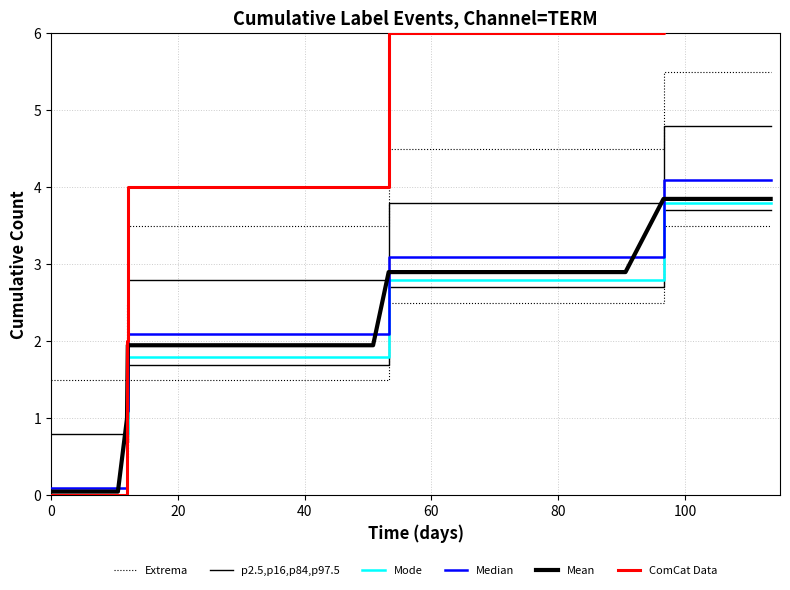

Rank the series by their maximum value, from highest to lowest.

ComCat Data, Extrema, p2.5,p16,p84,p97.5, Median, Mean, Mode